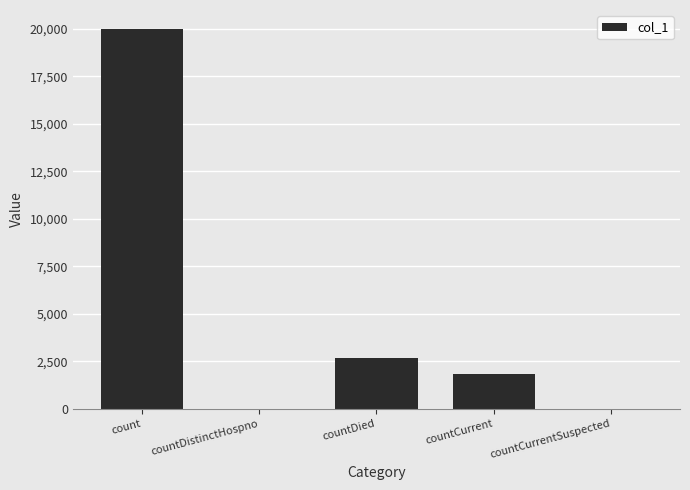

The value at countDistinctHospno is -8285. True or false?

False